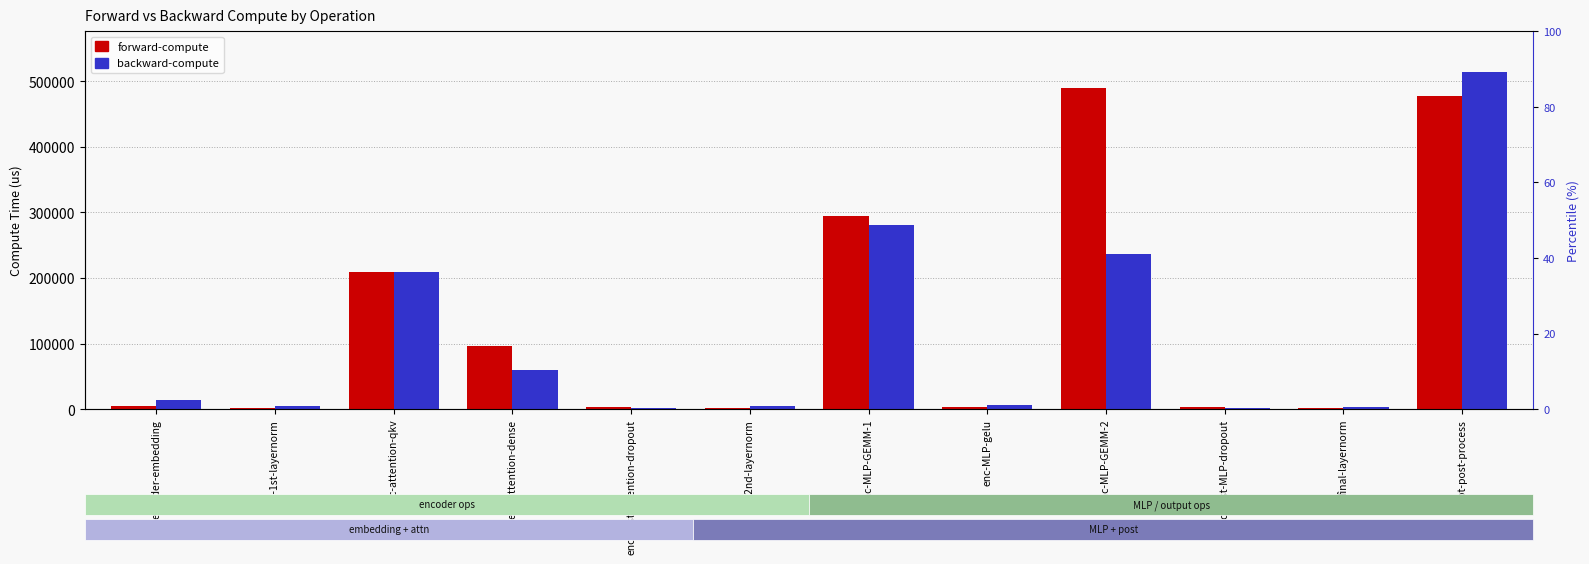

At gpt-post-process, list the series in order from largest to smallest.

backward-compute, forward-compute